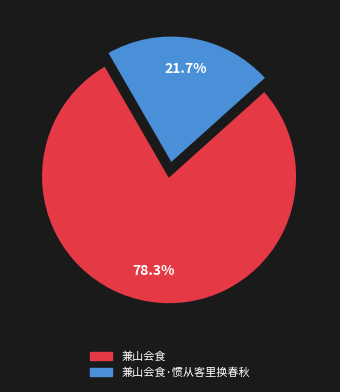

To the nearest percent, what percentage of the pie is 兼山会食·惯从客里换春秋?

22%